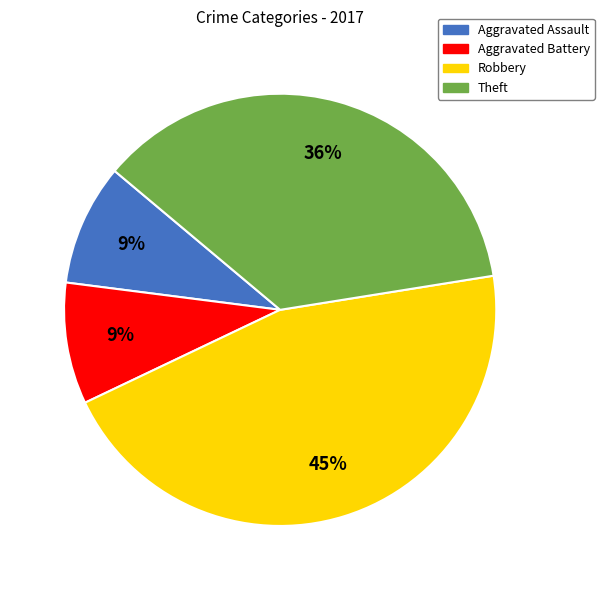

True or false: Theft accounts for 26% of the total.

False